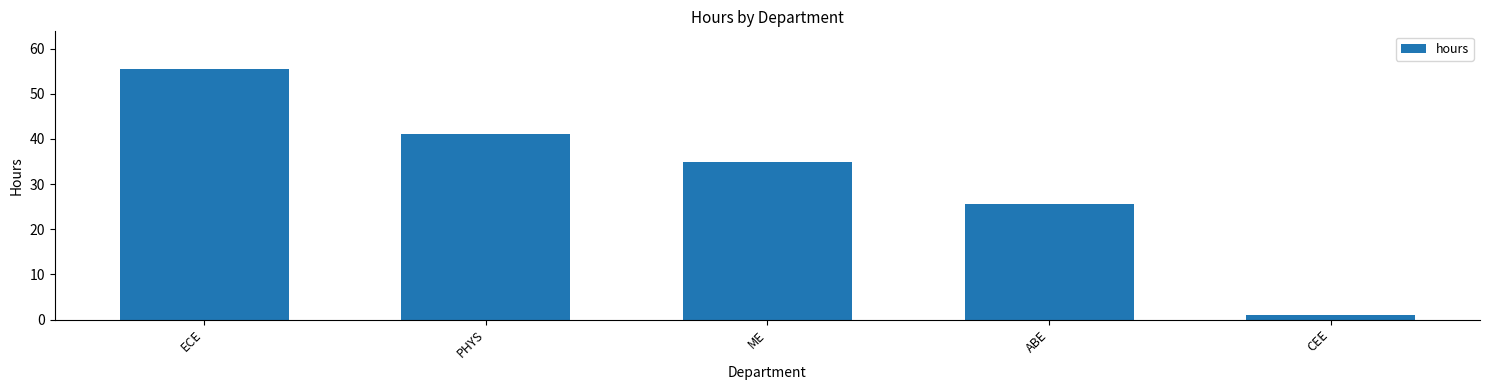

What is the difference between the values at CEE and ABE?

24.5